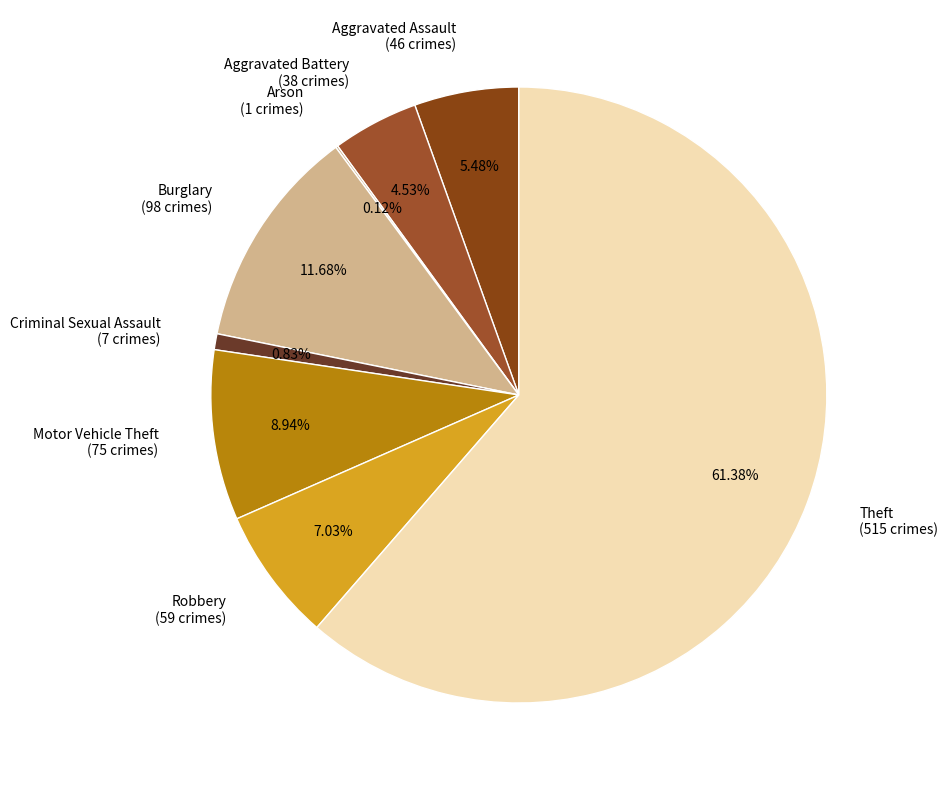

Which has a higher value, Robbery or Theft?

Theft